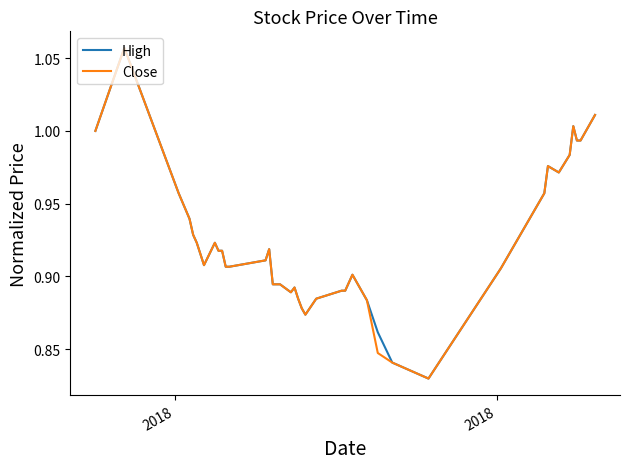

True or false: Close and High cross at least once.

False